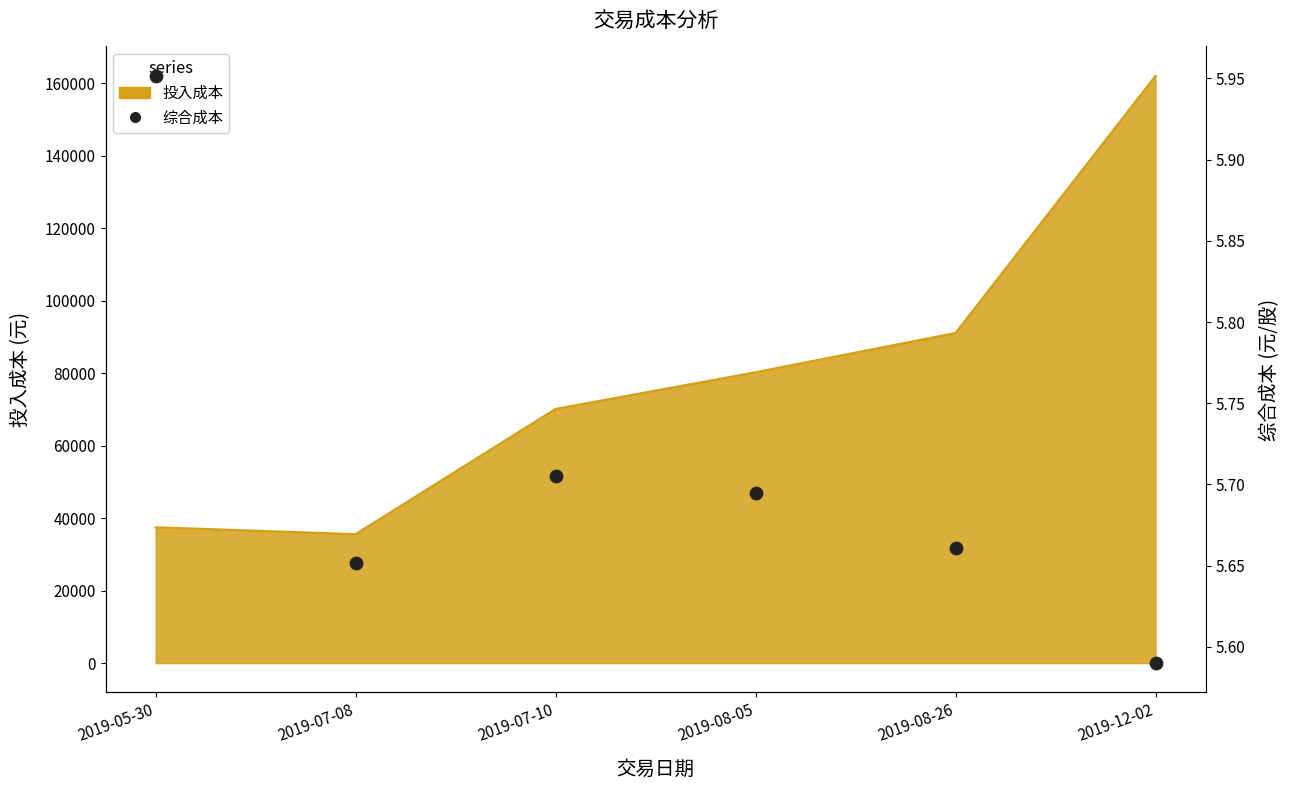

Between 2019-07-08 and 2019-07-10, which is larger?

2019-07-10